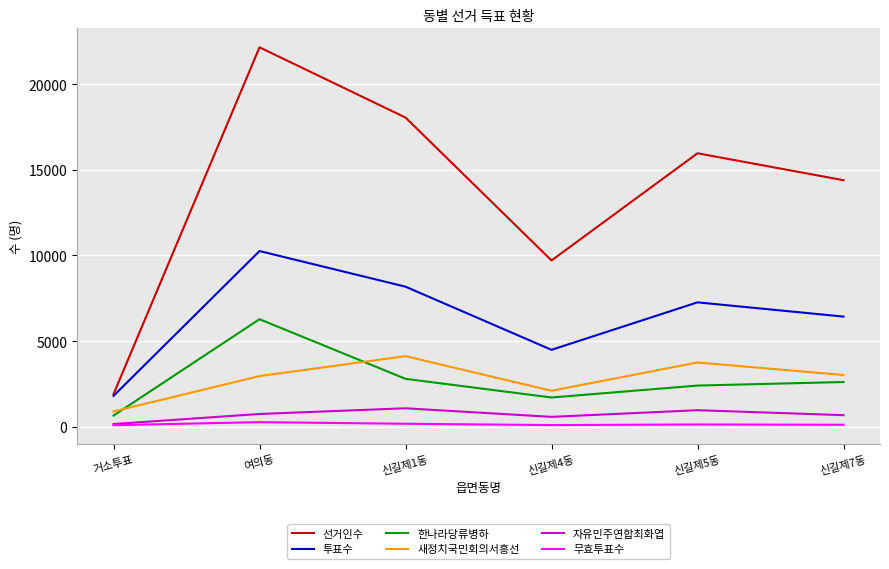

What is the difference between the highest and lowest values at 거소투표?

1815